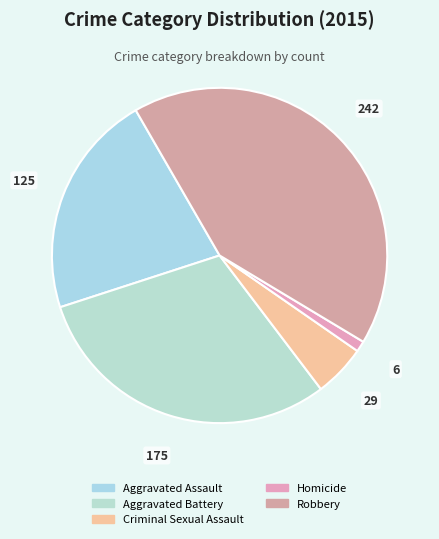

Which slice is the smallest?

Homicide